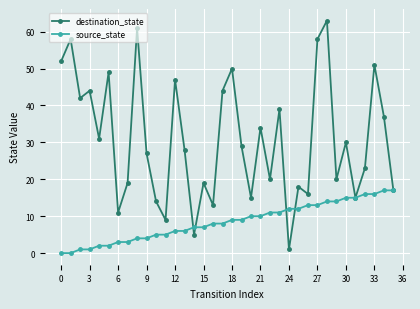

How many data points in source_state are less than 9?

18